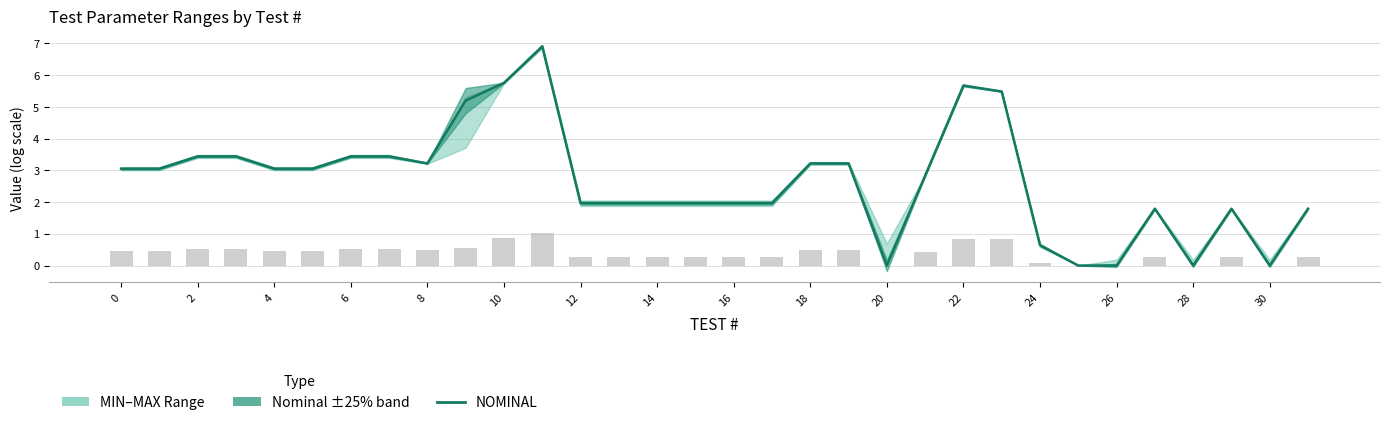

How many values are above zero?

27